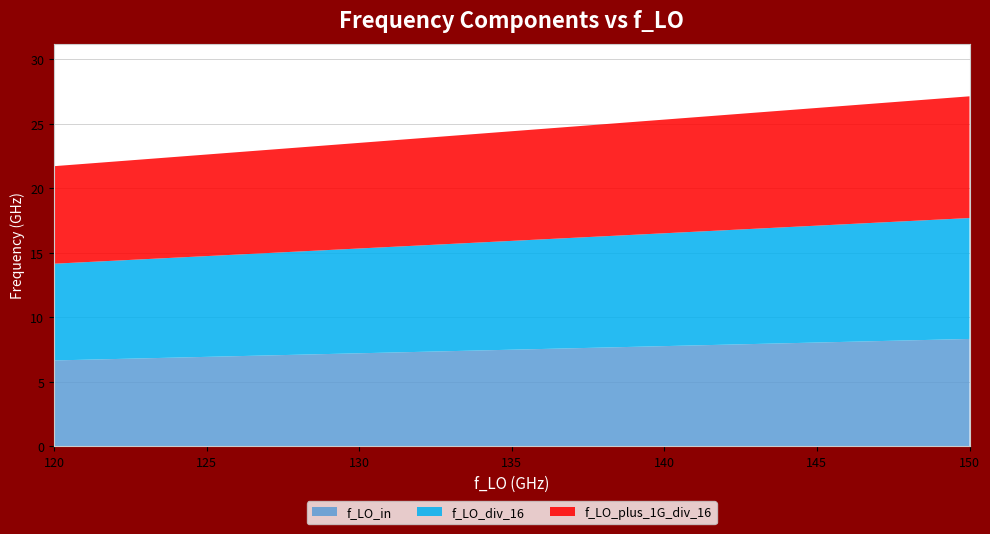

Reading left to right, extract all data points from this chart.

f_LO_in: 6.7	6.8	6.9	7.1	7.2	7.4	7.5	7.6	7.8	7.9	8.1	8.2	8.3
f_LO_div_16: 7.5	7.7	7.8	8.0	8.1	8.3	8.4	8.6	8.8	8.9	9.1	9.2	9.4
f_LO_plus_1G_div_16: 7.6	7.7	7.9	8.0	8.2	8.3	8.5	8.7	8.8	9.0	9.1	9.3	9.4